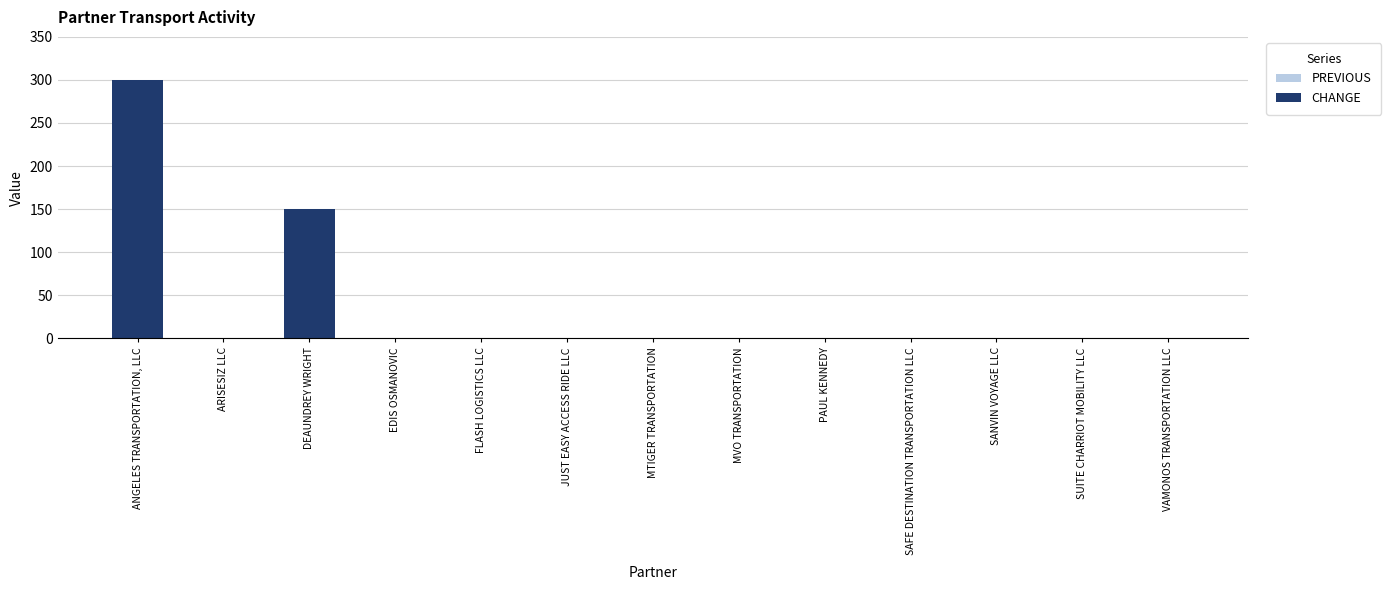

How many distinct data groups are displayed?

1